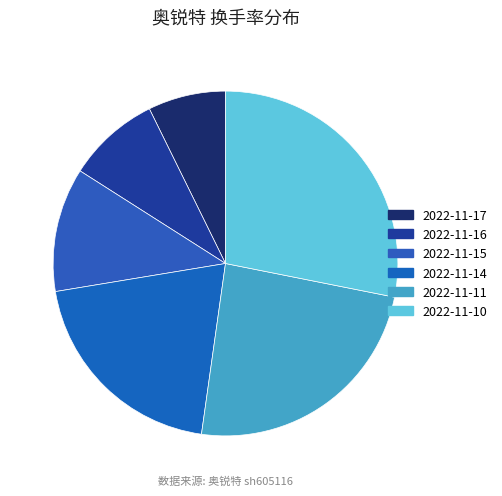

Is the sum of 2022-11-10 and 2022-11-14 greater than half?

No